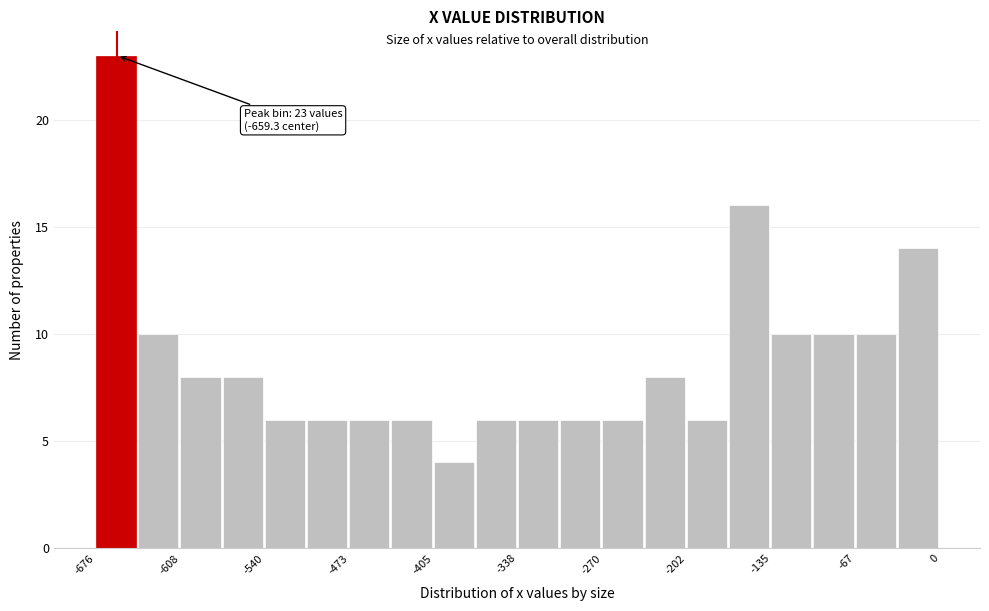

Read against the x-axis, roughly where is the centre of the tallest bar?

-660